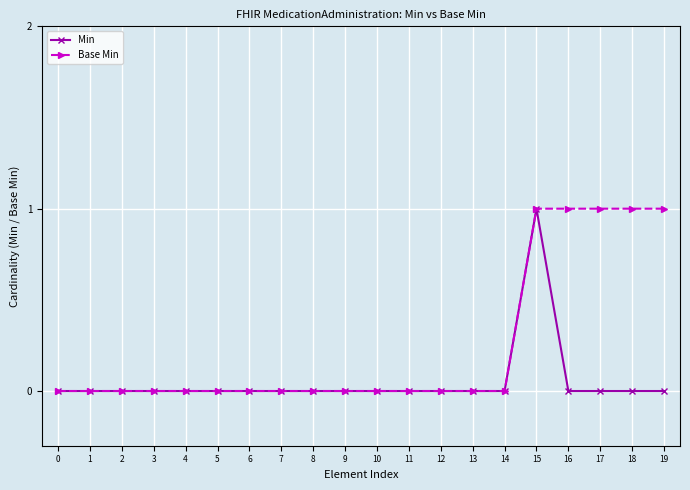

True or false: Base Min has a value of 0 at 11.

True